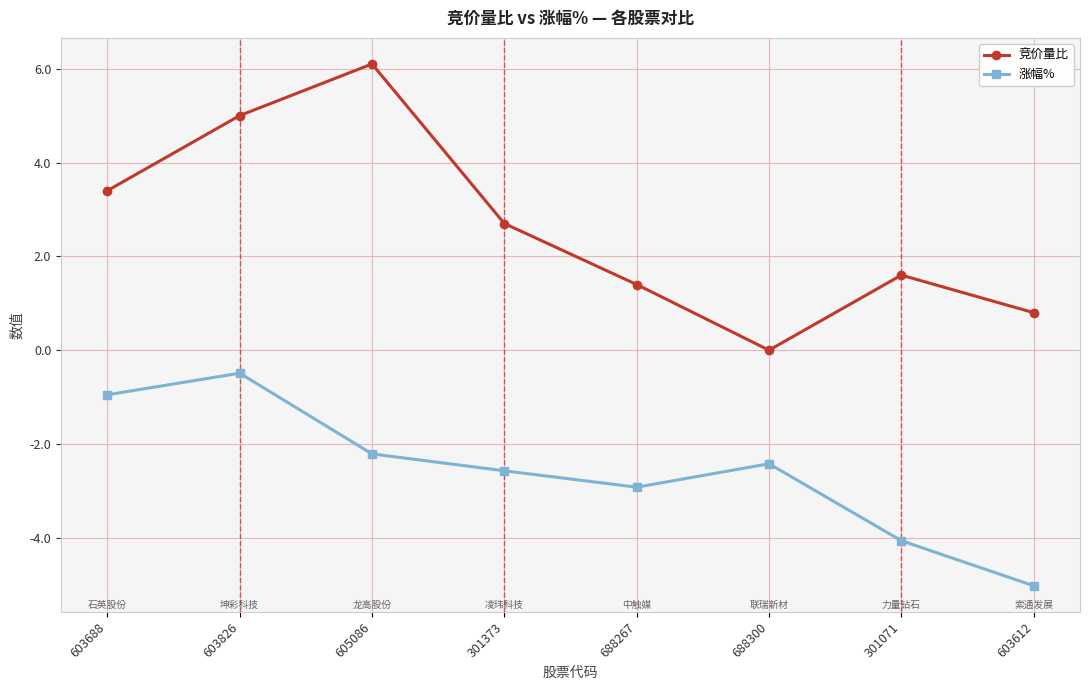

The value of 竞价量比 at 605086 is 6.1. True or false?

True